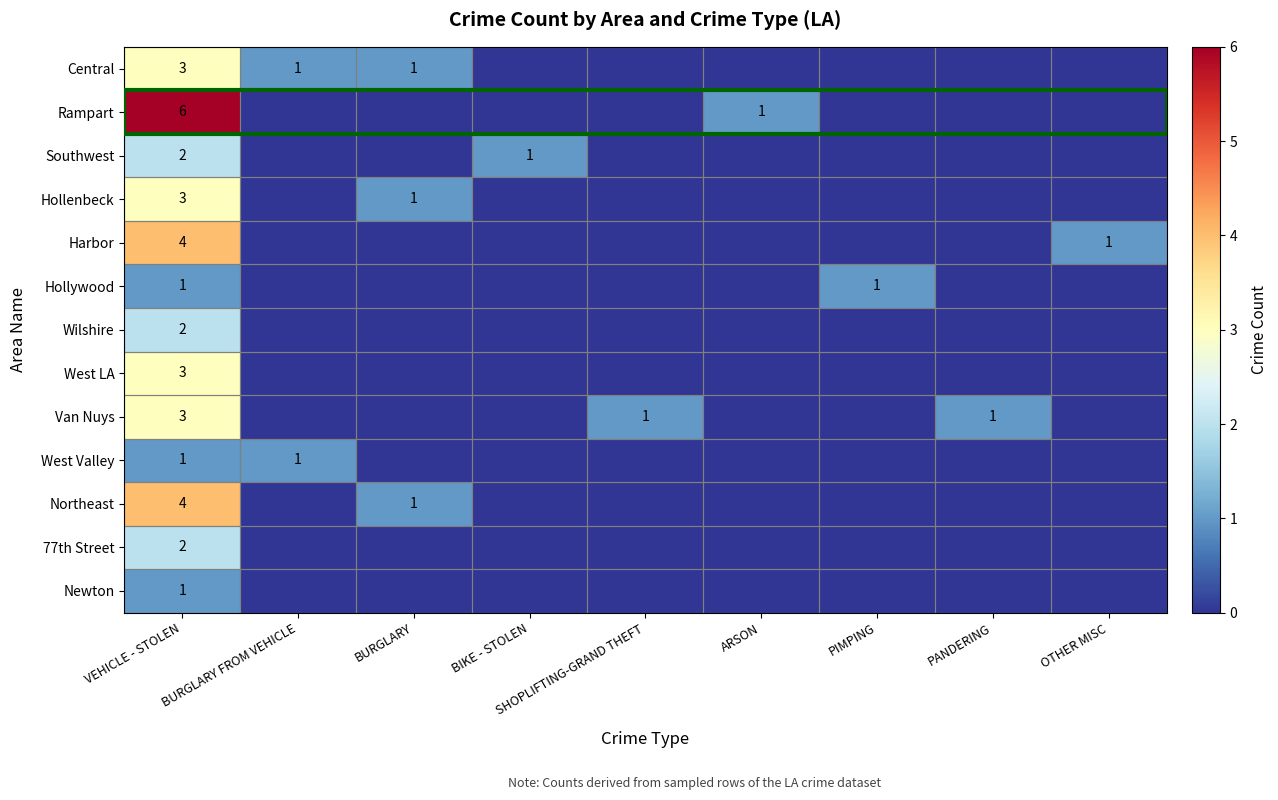

What is the difference between the highest and lowest values at VEHICLE - STOLEN?

5